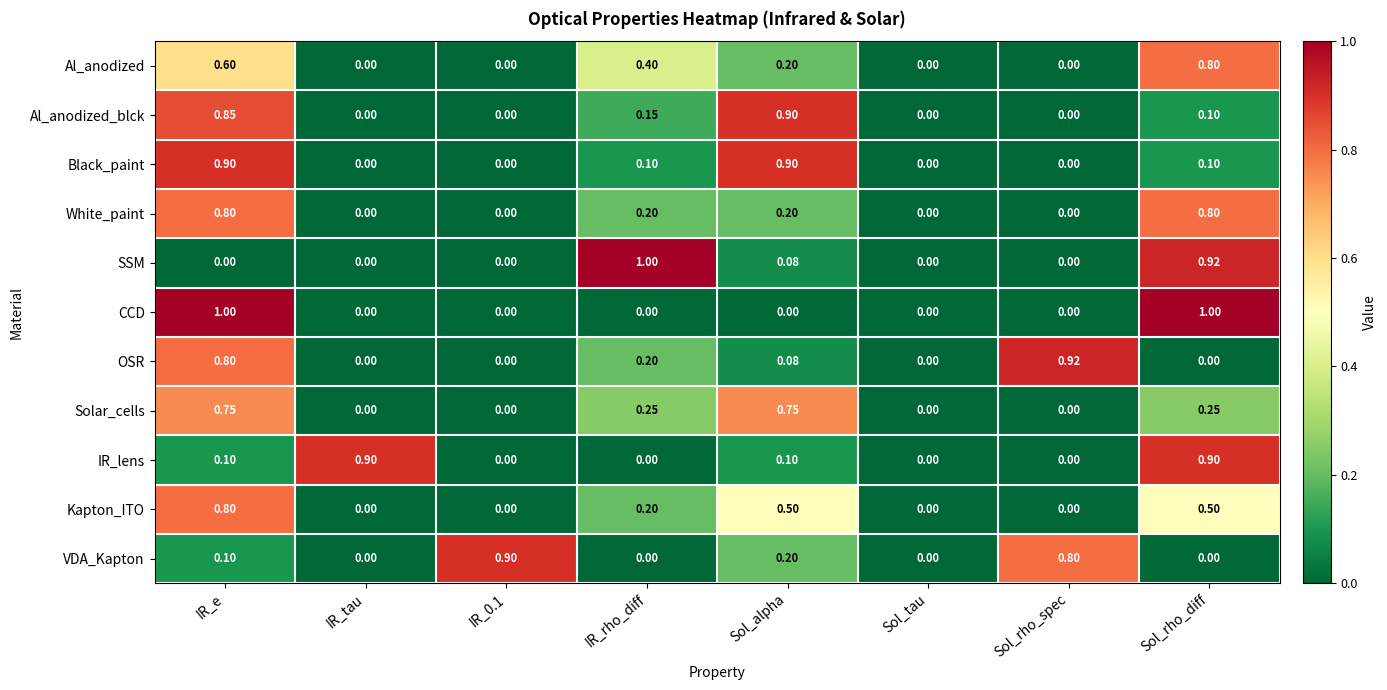

At which category is the sum across all series the highest?

IR_e